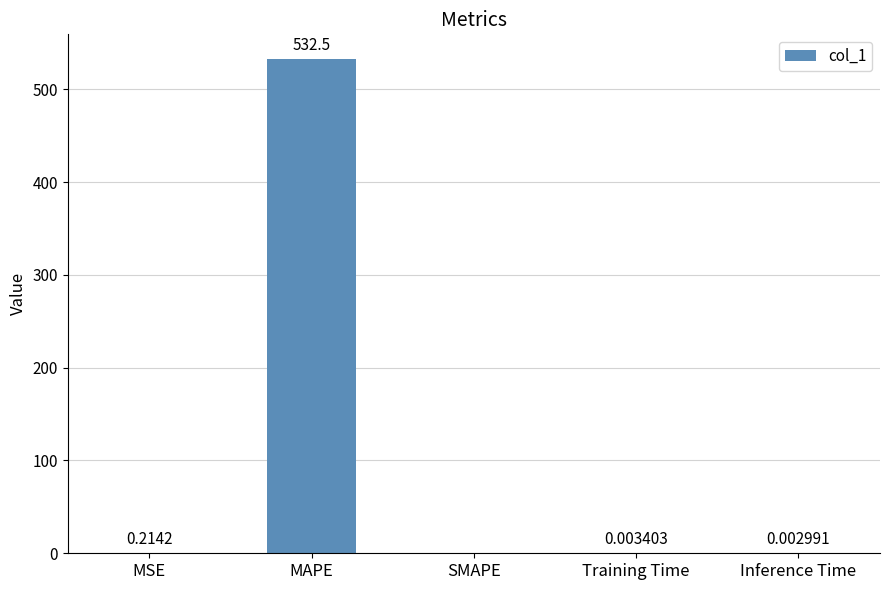

Where is the data nearest to the value 266?

MSE